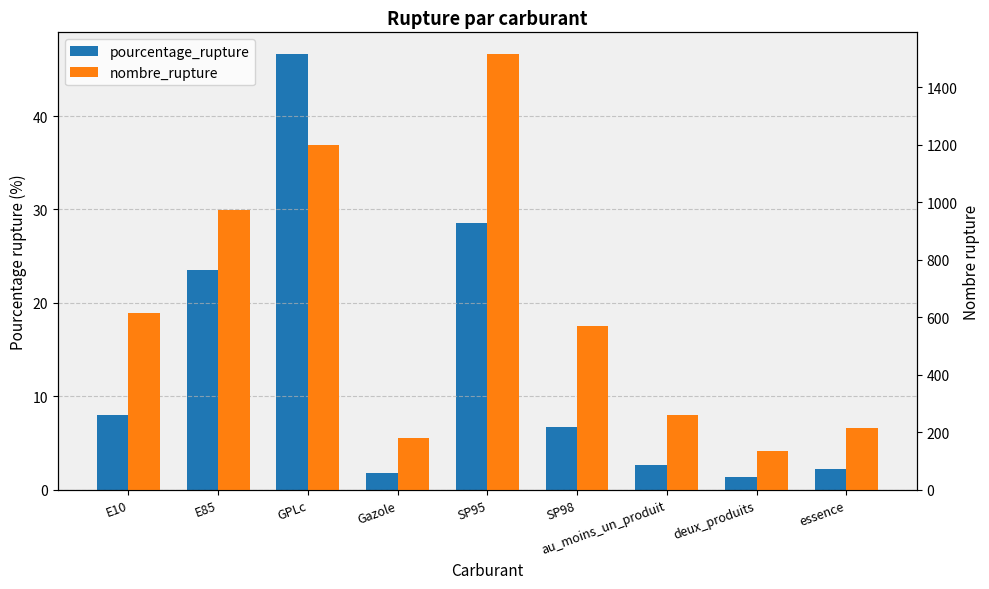

Which series changed the most between E10 and GPLc?

nombre_rupture